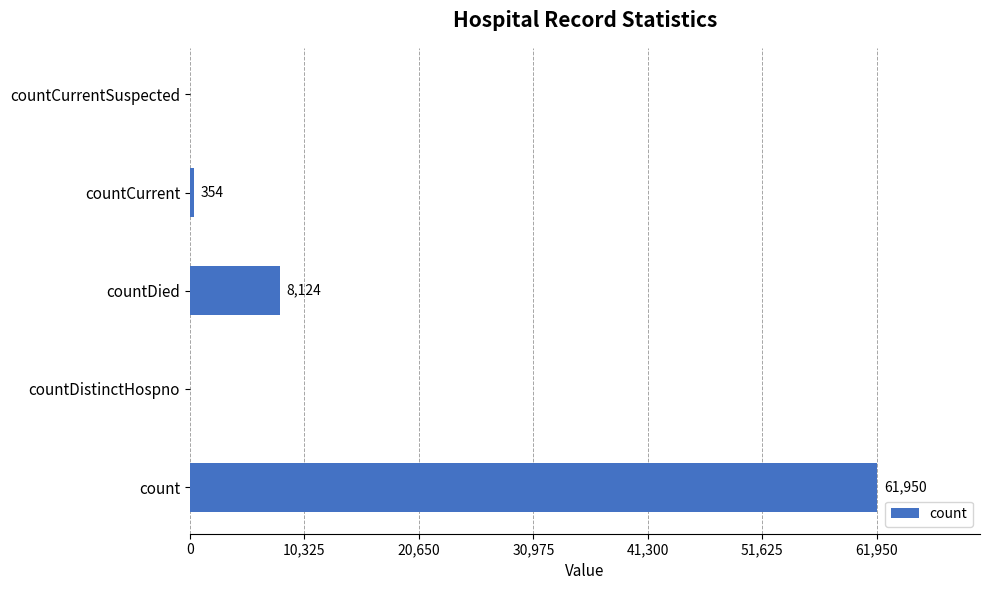

Which has a higher value, countDied or count?

count